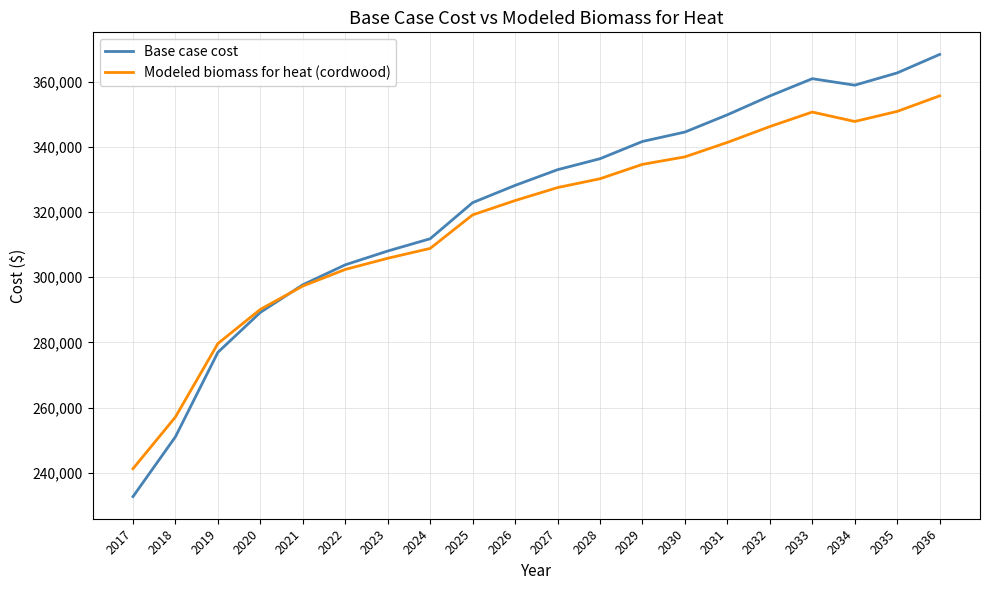

How many values in the Base case cost series exceed 333051?

10